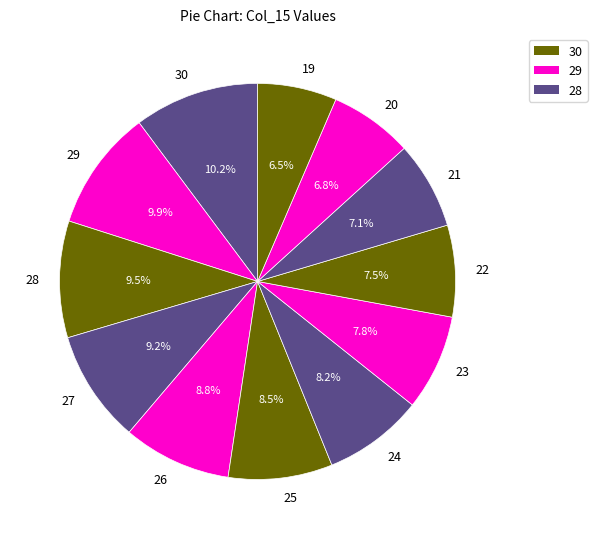

To the nearest percent, what is the difference between the largest and smallest slice percentages?

4%